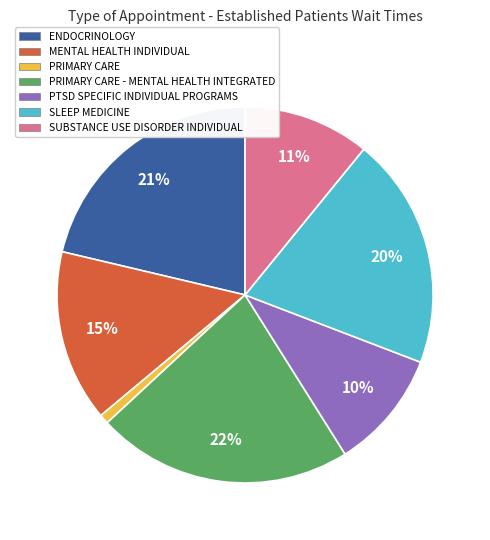

To the nearest percent, what is the difference between the largest and smallest slice percentages?

21%